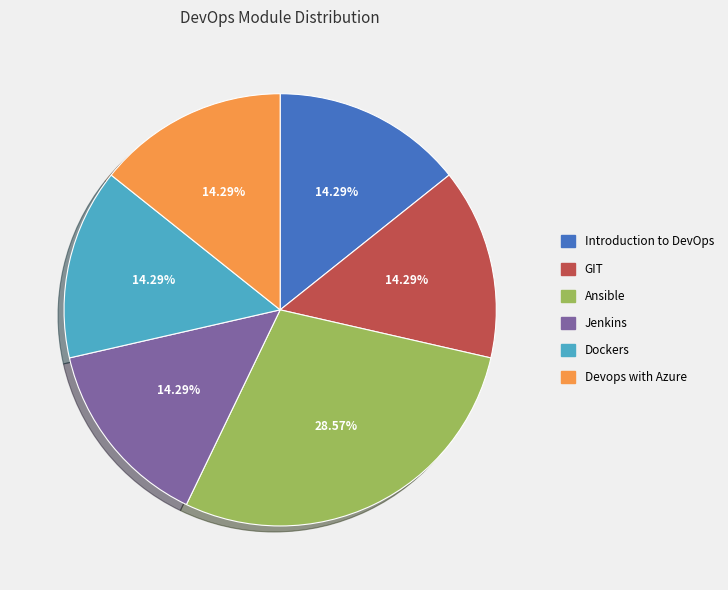

Which category has the biggest portion of the pie?

Ansible